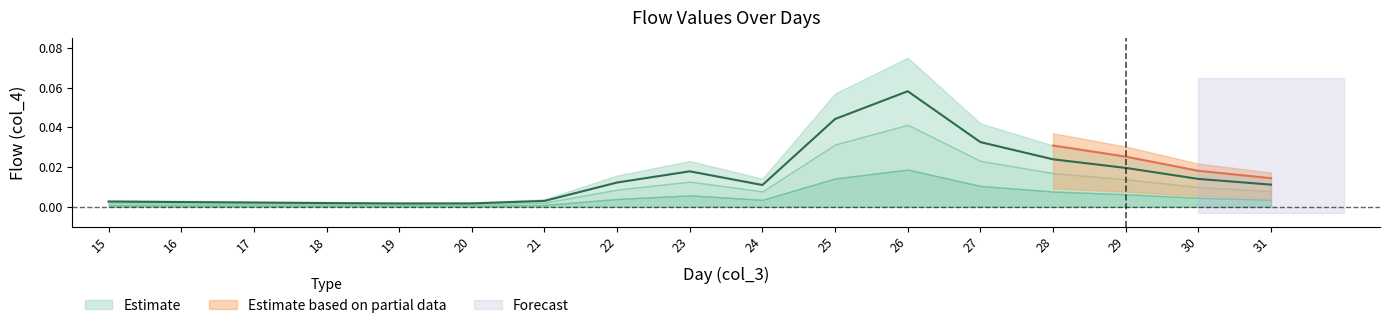

What is the sum of all values?

0.3